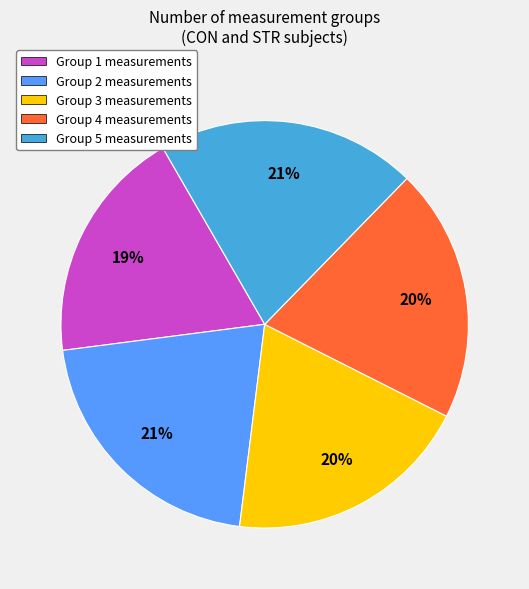

Which has a higher value, Group 2 measurements or Group 4 measurements?

Group 2 measurements